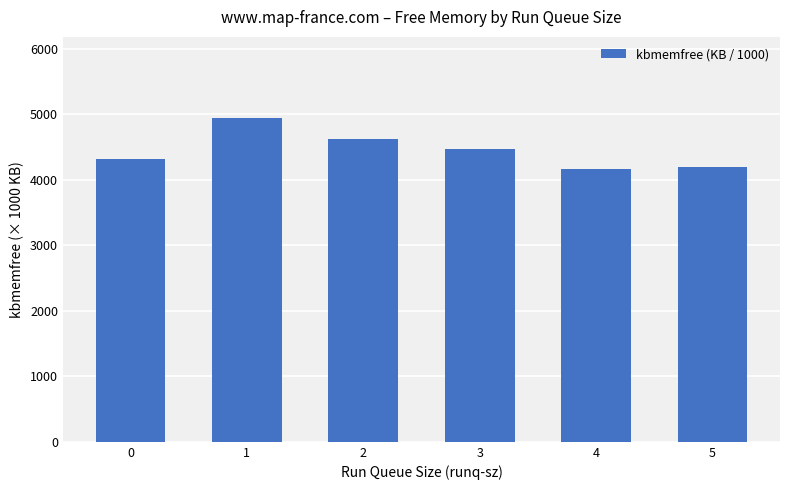

What is the maximum value shown in the chart?

4944.8